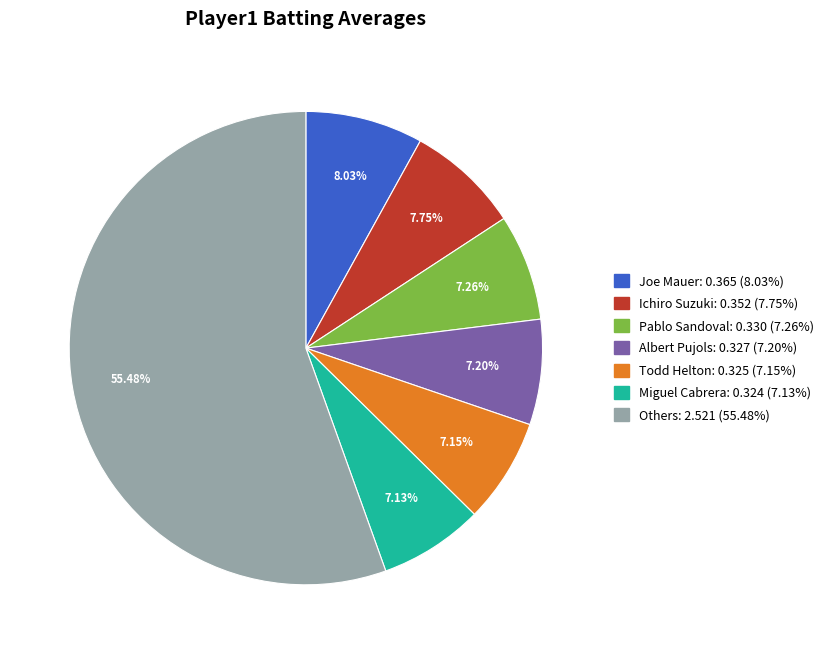

Count the number of slices in the pie.

7